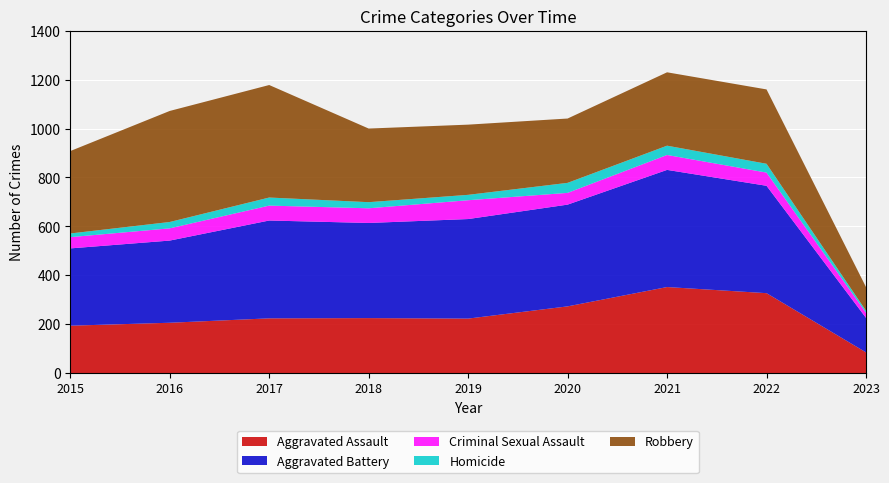

Reading left to right, what are all the values shown in this chart?

Aggravated Assault: 194	206	224	225	223	273	352	327	85
Aggravated Battery: 316	336	400	389	407	416	479	439	141
Criminal Sexual Assault: 46	50	61	60	77	48	61	54	21
Homicide: 15	26	33	25	22	41	38	36	8
Robbery: 337	454	460	301	287	263	300	304	97